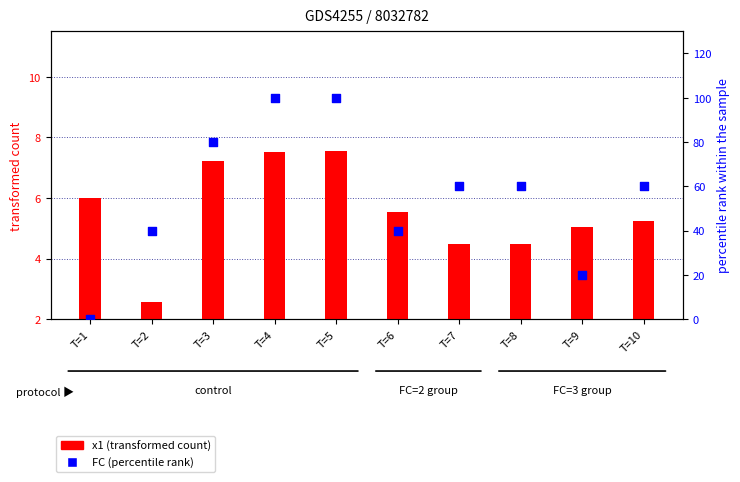

Which series has the largest total across all categories?

FC (percentile rank)